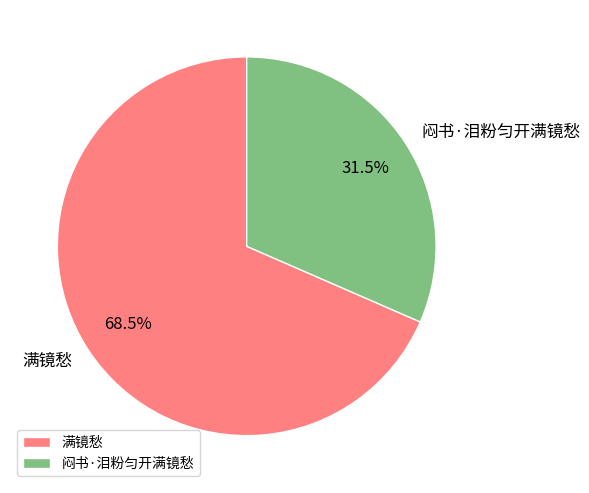

Is there a majority slice in this chart?

Yes